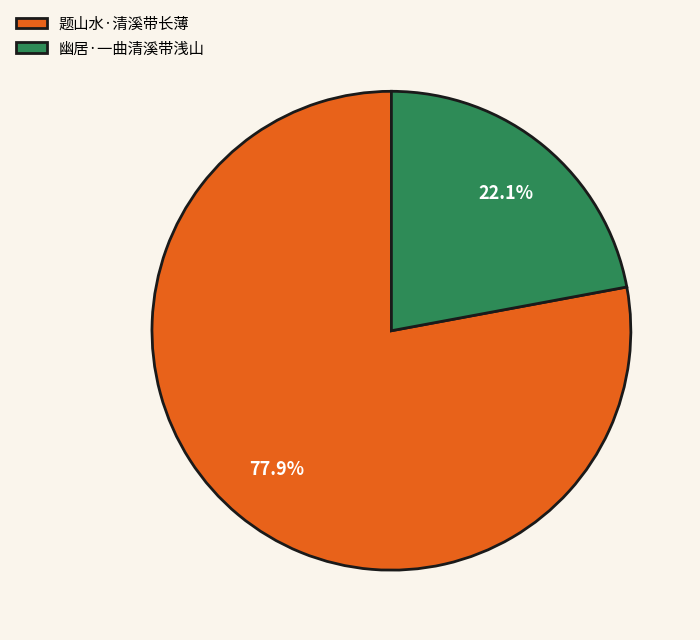

What percentage is NOT represented by 幽居·一曲清溪带浅山?

77.9%